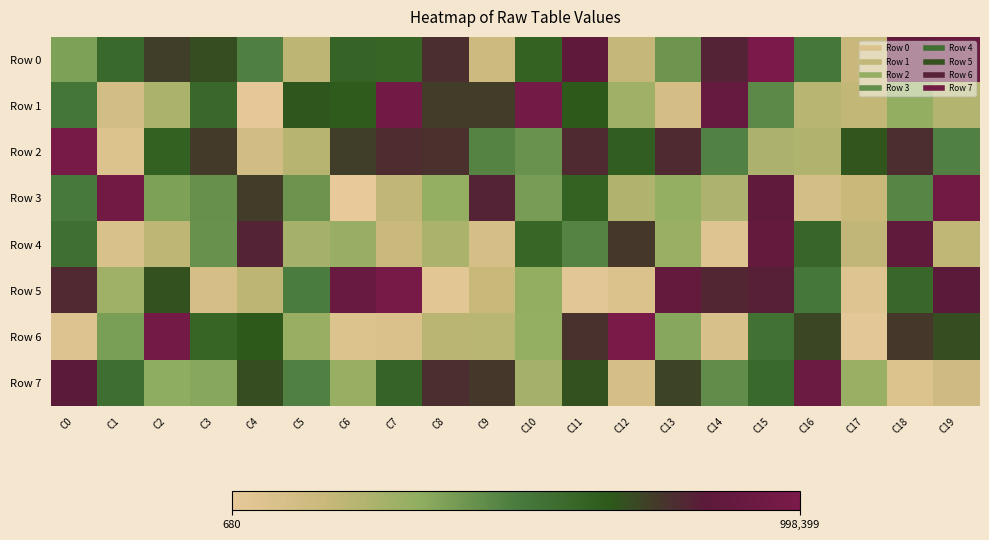

Which series changed the most between C14 and C17?

Row 5